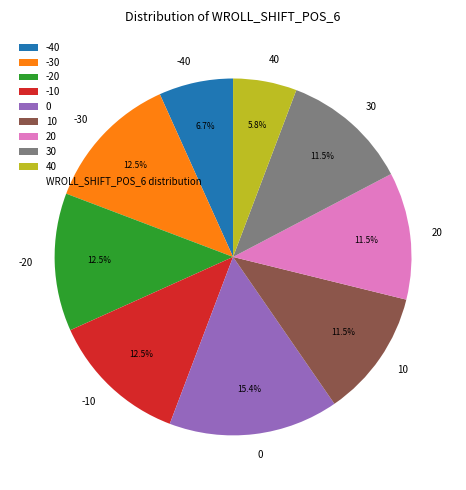

Which has a higher value, -20 or 30?

-20